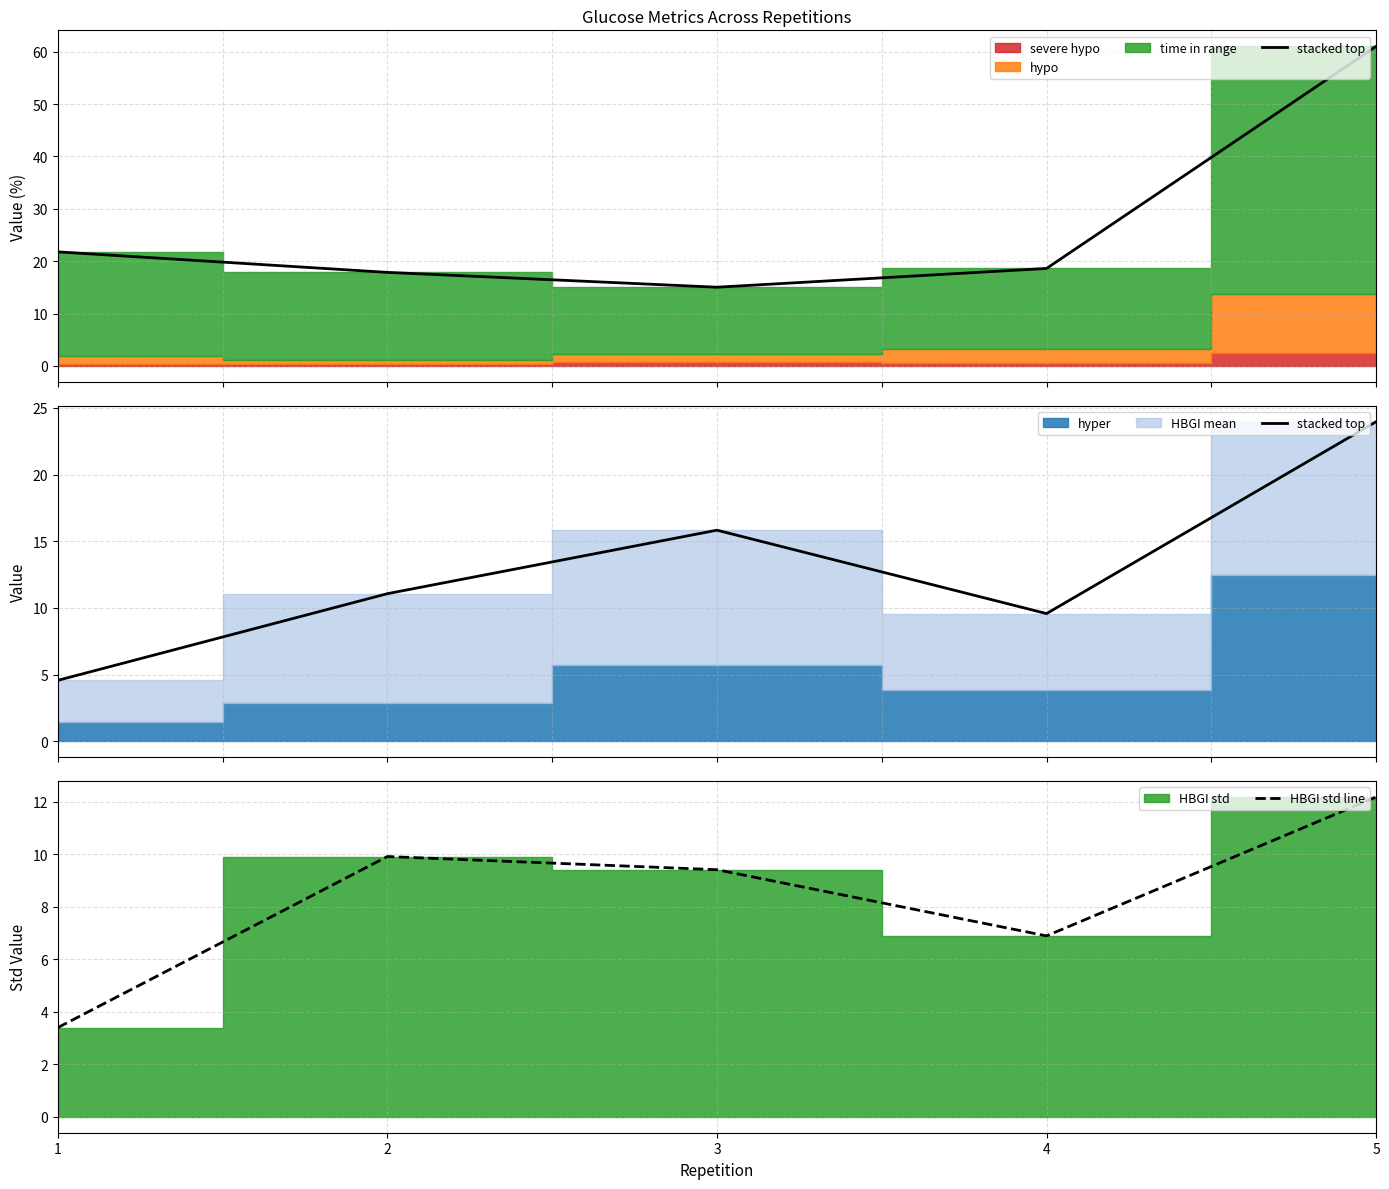

Is it true that HBGI std line equals 1.7 at 1?

False